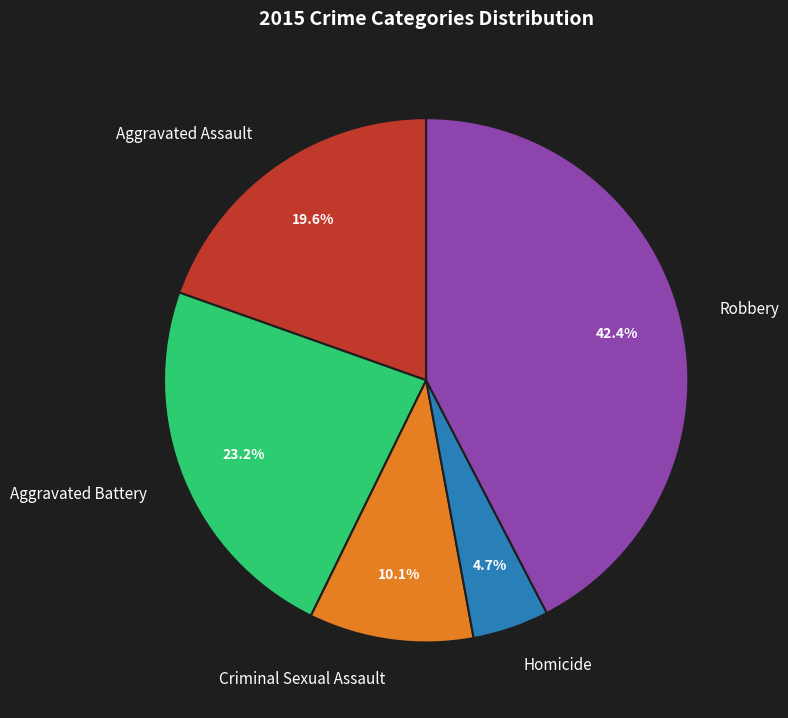

Which slice is the smallest?

Homicide